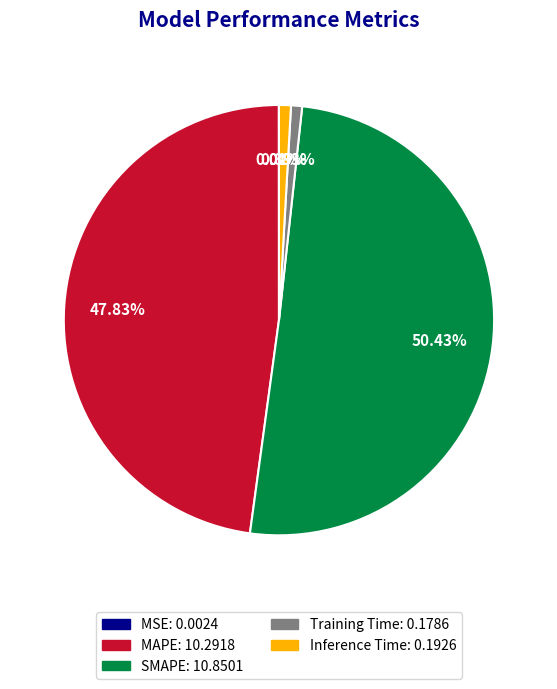

Which slice is the largest?

SMAPE